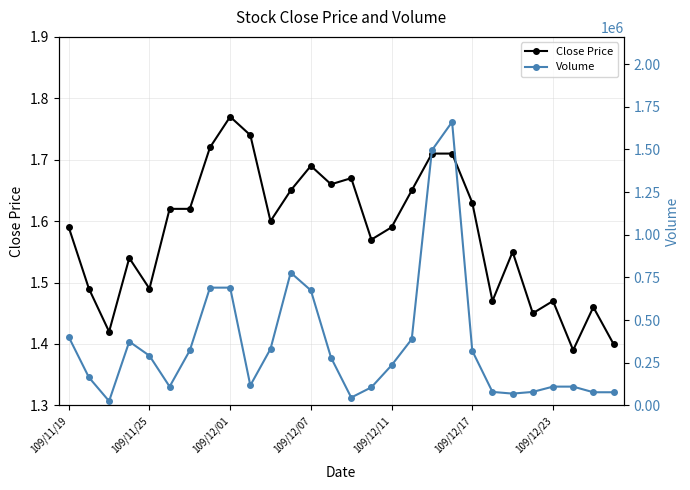

How many data points in Volume are less than 280000?

14